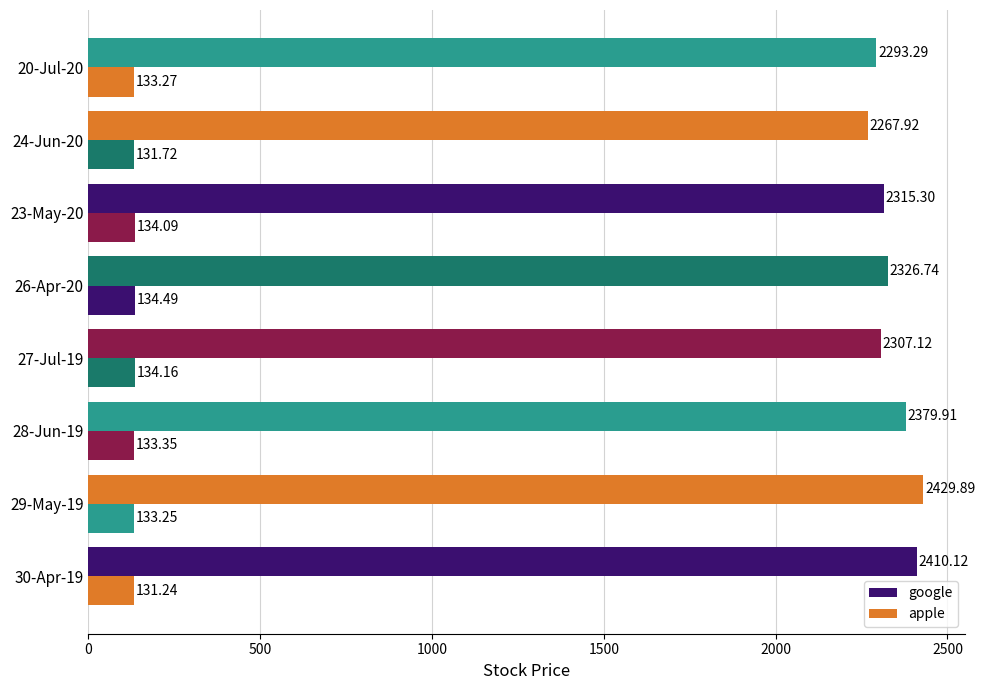

How many data points in apple are above 133?

6